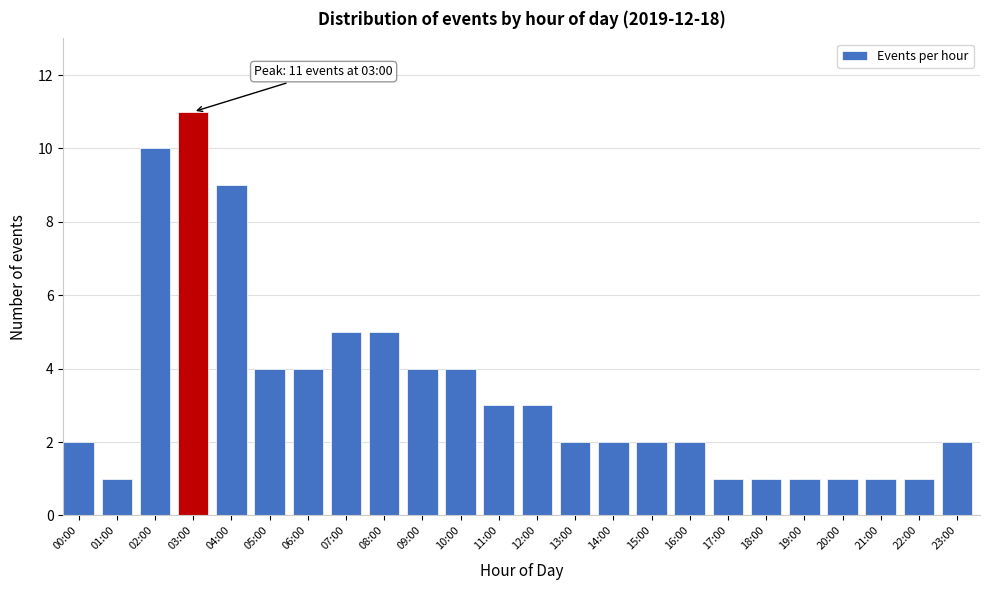

Reading left to right, extract all data points from this chart.

00:00=2	01:00=1	02:00=10	03:00=11	04:00=9	05:00=4	06:00=4	07:00=5	08:00=5	09:00=4	10:00=4	11:00=3	12:00=3	13:00=2	14:00=2	15:00=2	16:00=2	17:00=1	18:00=1	19:00=1	20:00=1	21:00=1	22:00=1	23:00=2